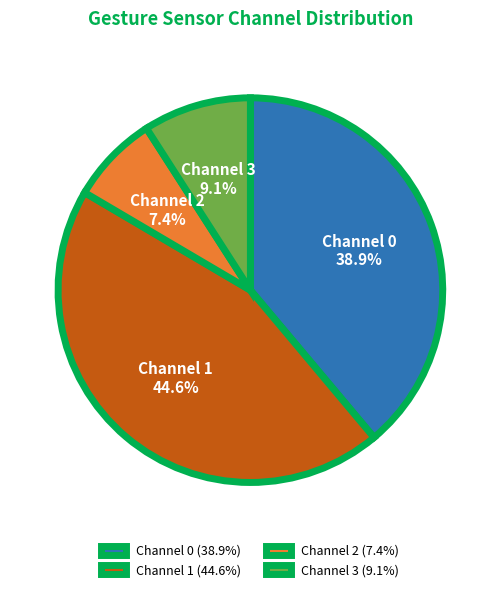

Does Channel 0 account for over 50% of the chart?

No